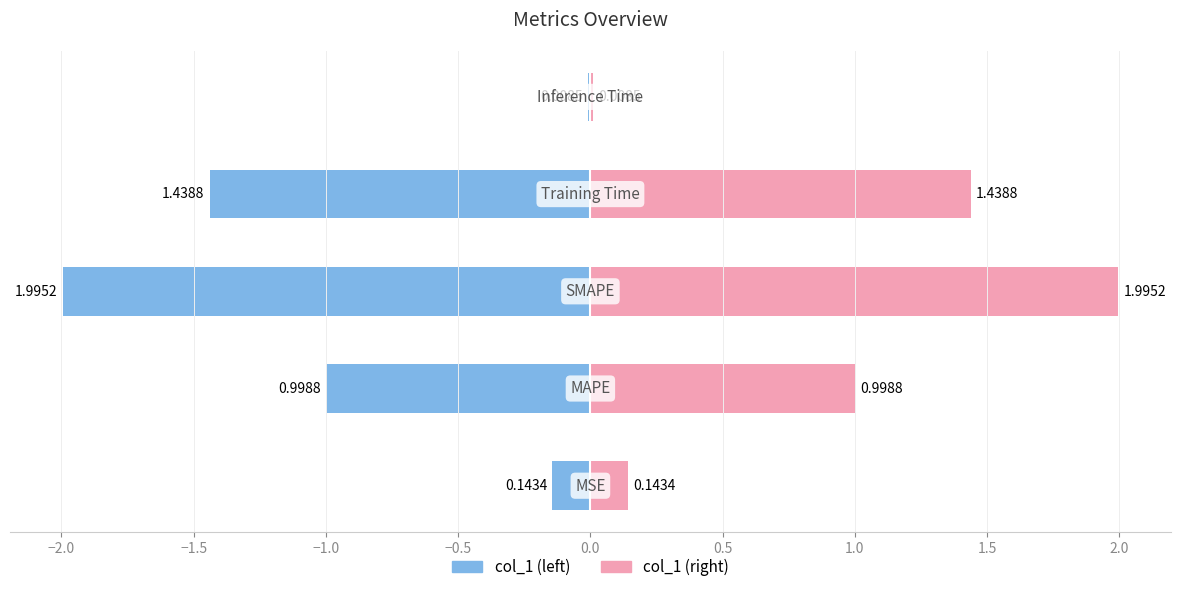

What is the difference between the second highest and second lowest values in the col_1 (right) series?

1.3